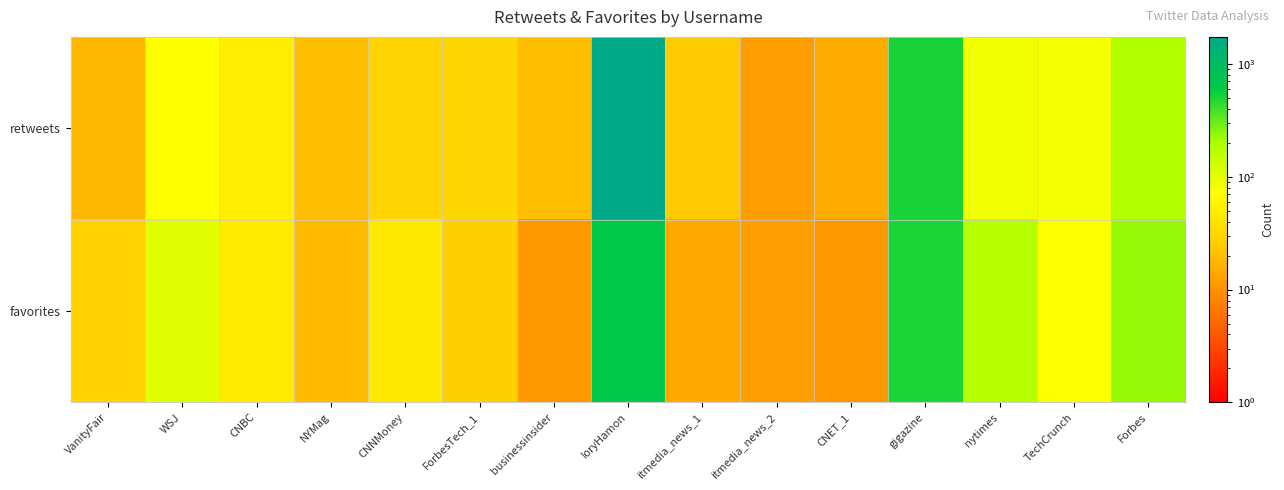

Which series has the largest range (max minus min)?

retweets